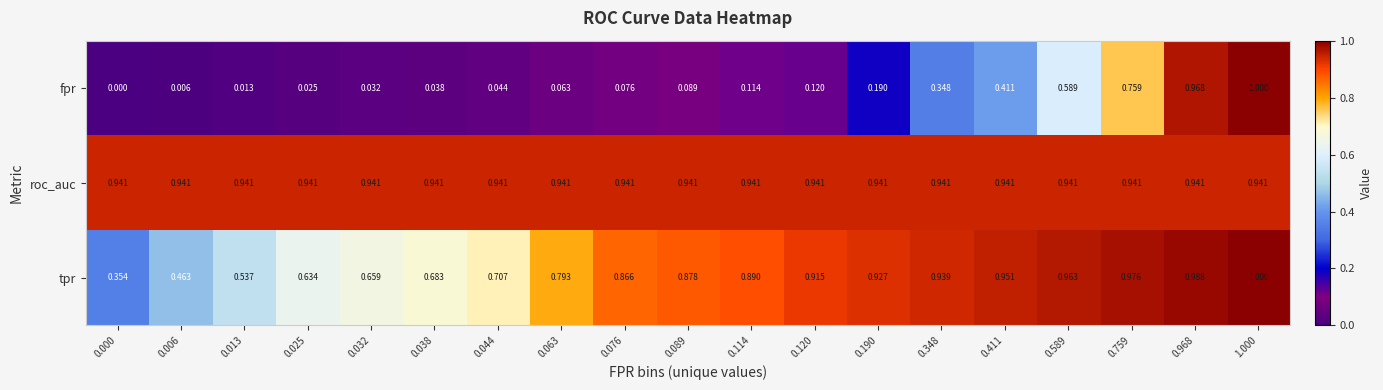

Which series has the largest total across all categories?

roc_auc